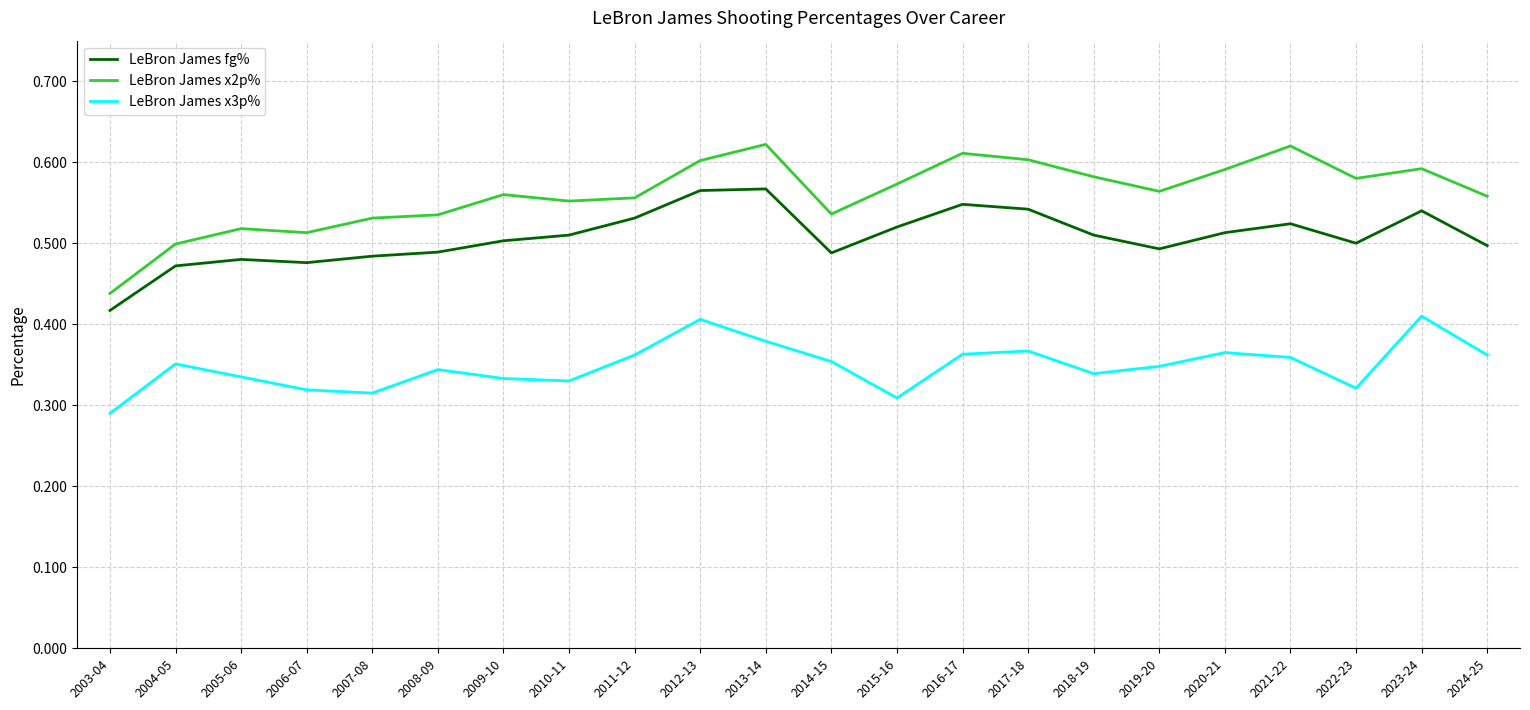

How many categories are shown in the chart?

22